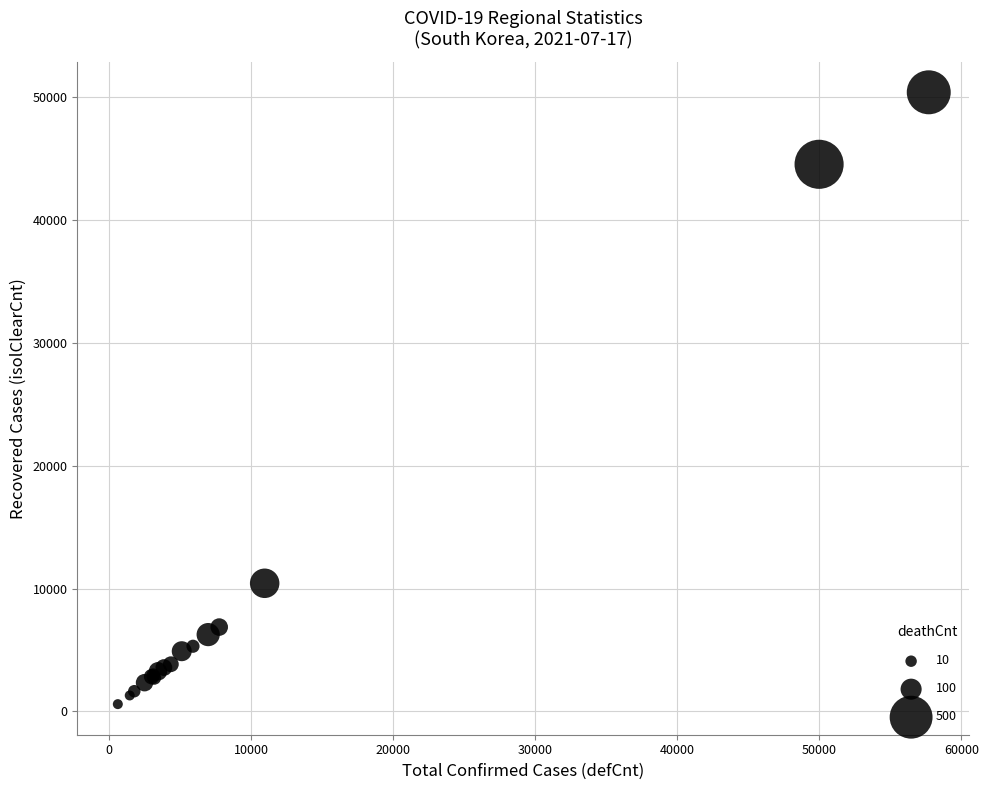

What Y value in the scatter plot is closest to 25495?

10427